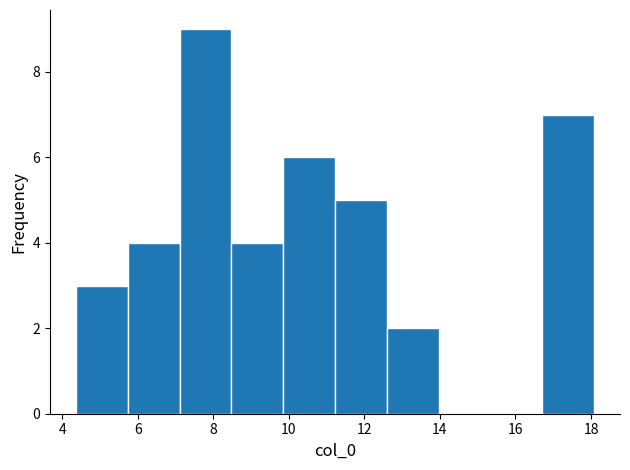

Which range on the x-axis has the tallest bar?

7.2 to 8.4